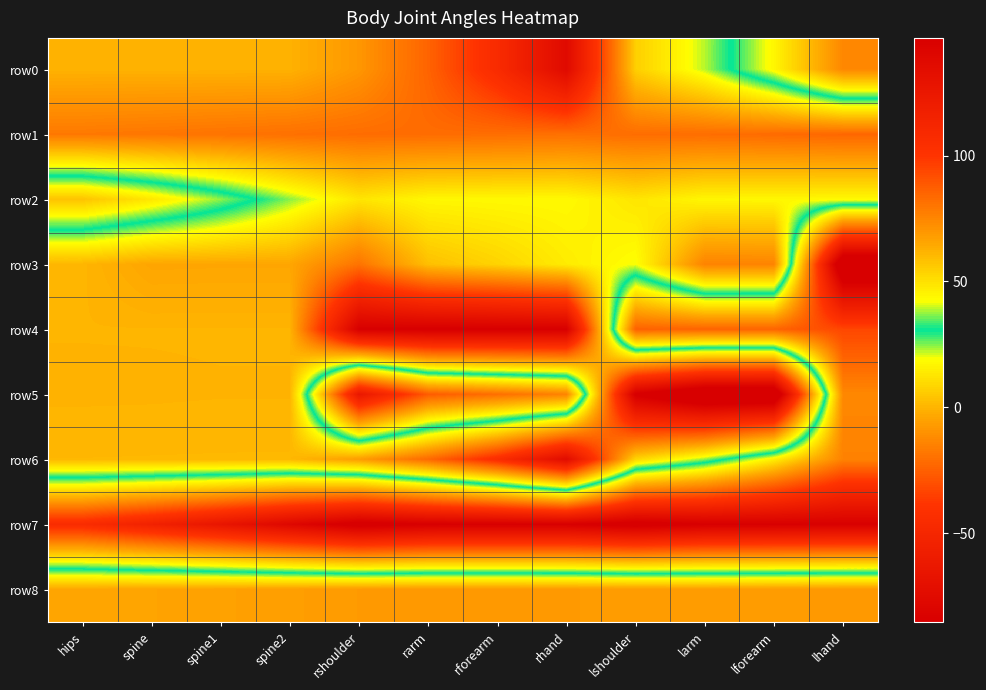

Which category has the highest value across all series?

lhand